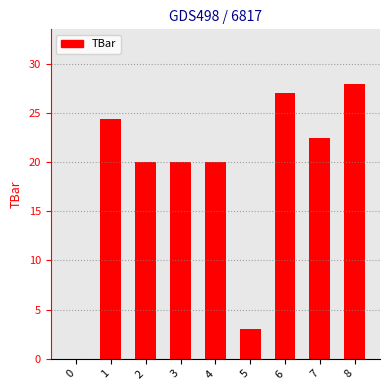

Approximately how many times larger is the value at 4 compared to 8?

0.7